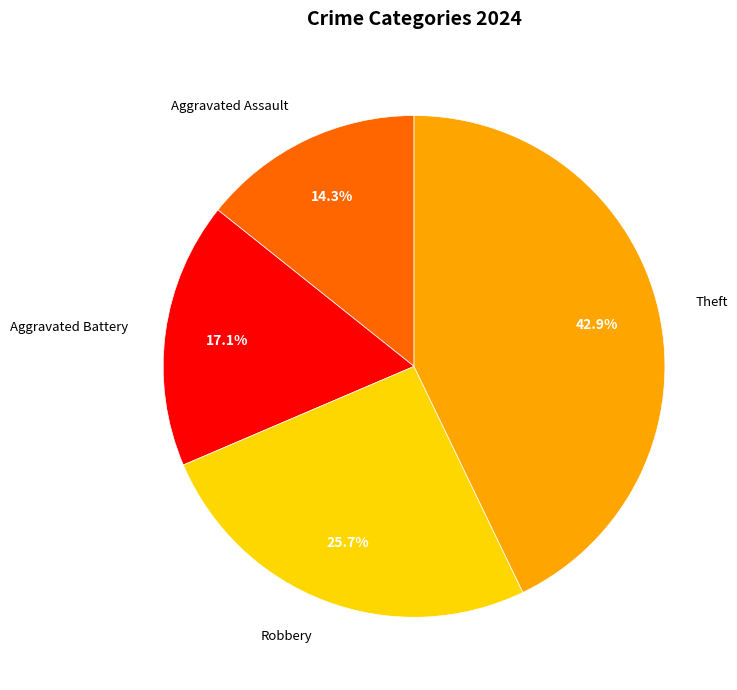

Between Robbery and Theft, which is larger?

Theft